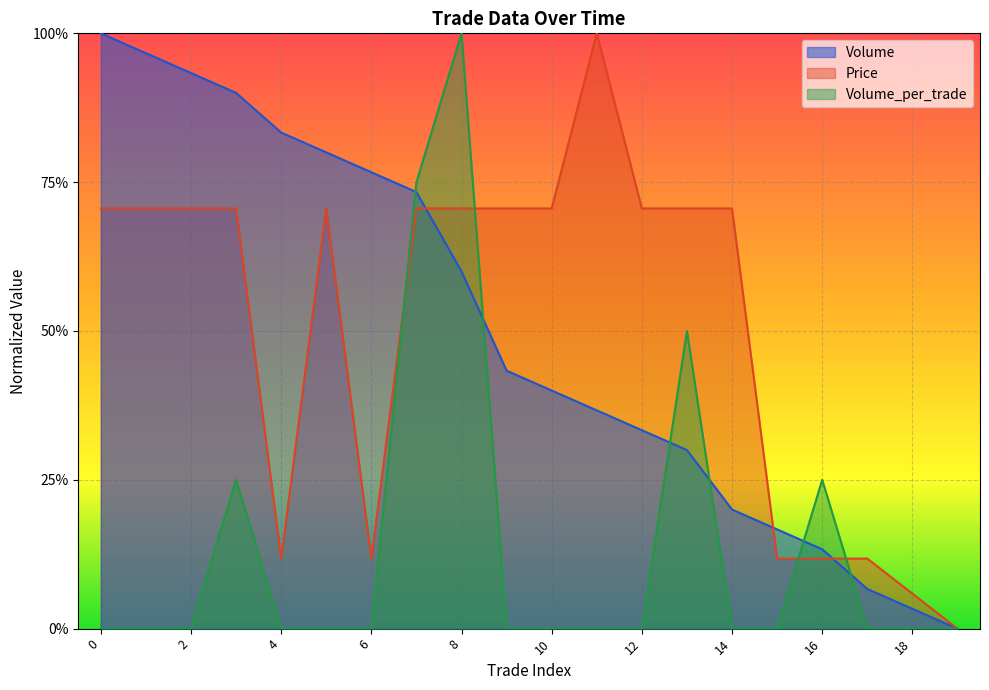

What is the sum of the Volume values at 1 and 14?

1.2